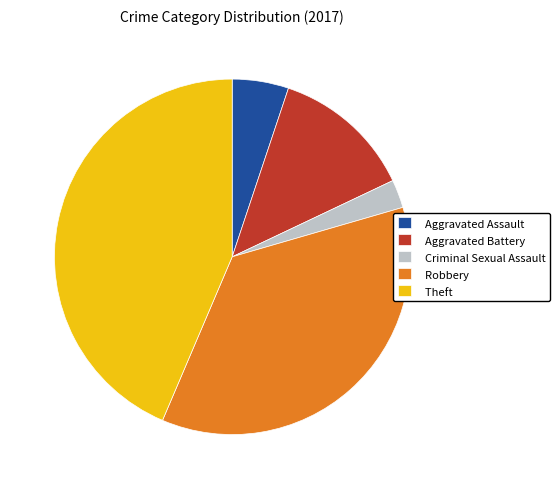

Do Aggravated Battery and Criminal Sexual Assault together represent more than half of the pie?

No